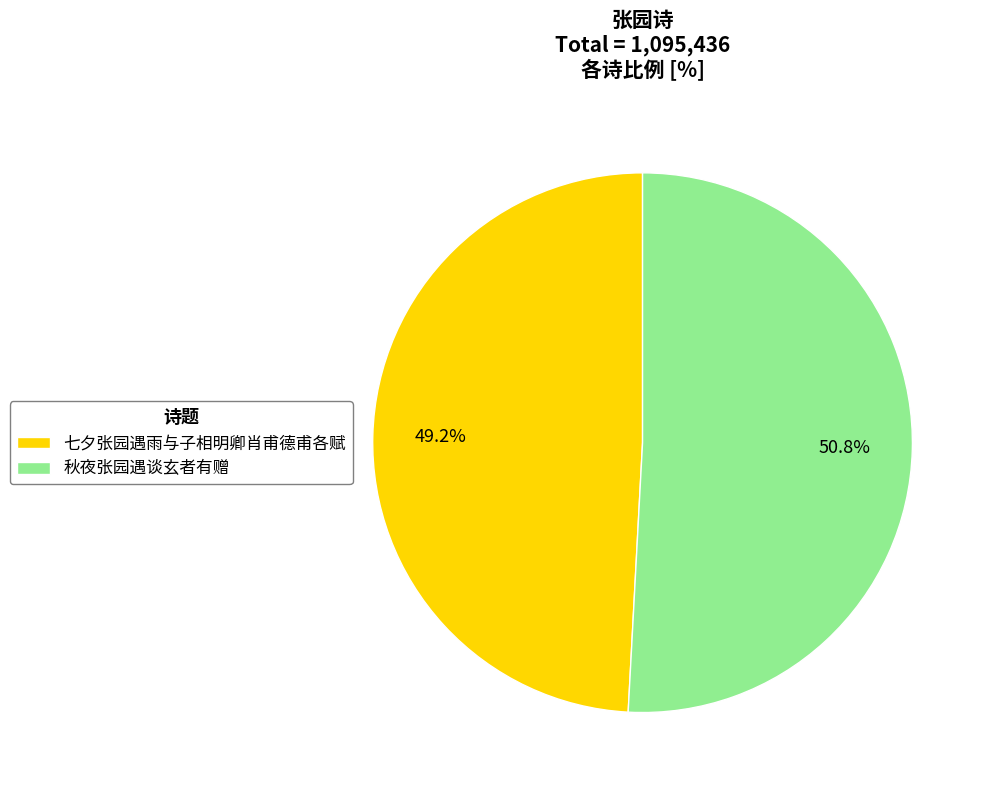

Rank the categories by value from highest to lowest.

秋夜张园遇谈玄者有赠, 七夕张园遇雨与子相明卿肖甫德甫各赋